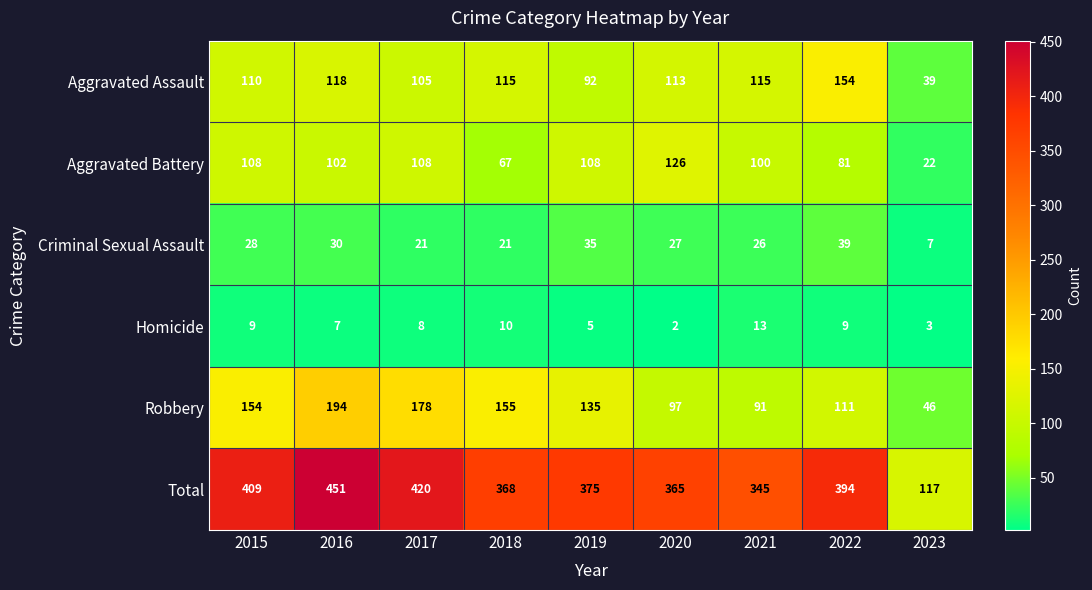

Read the Aggravated Battery value at 2020, to the nearest 10.

130